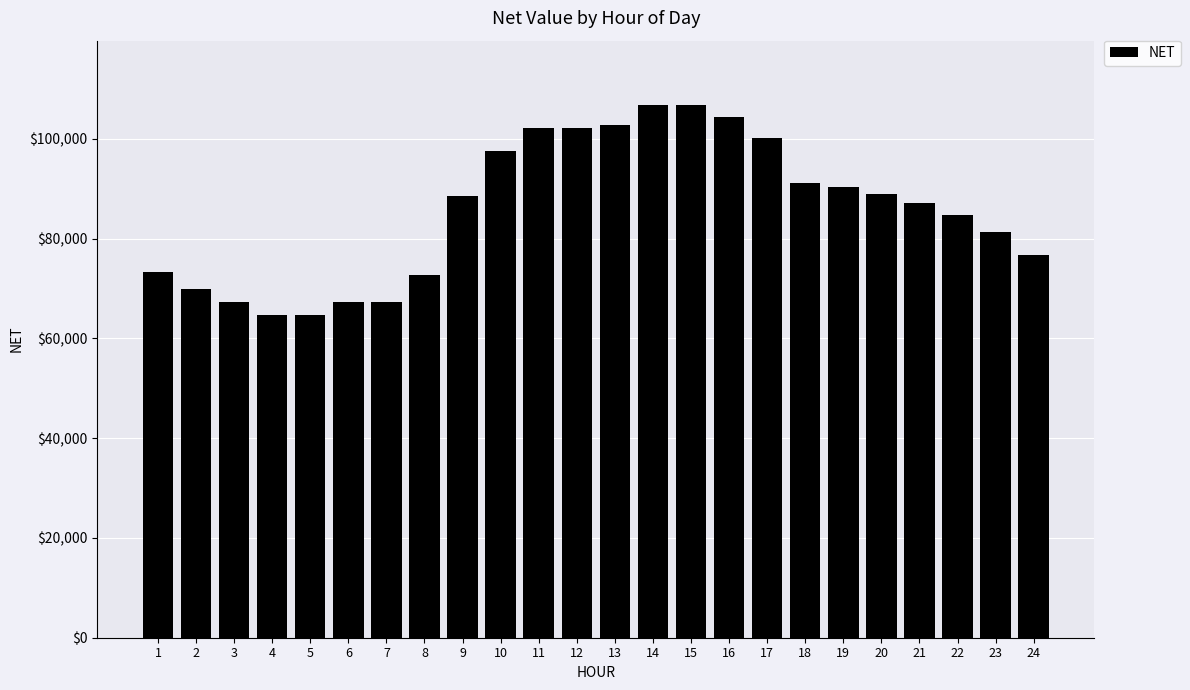

What is the greatest value displayed?

106887.3